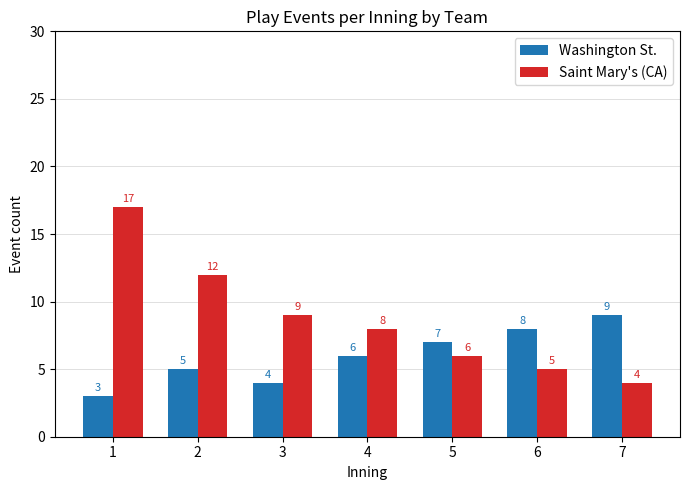

What is the value of the Washington St. bar at the 5th from the left?

7